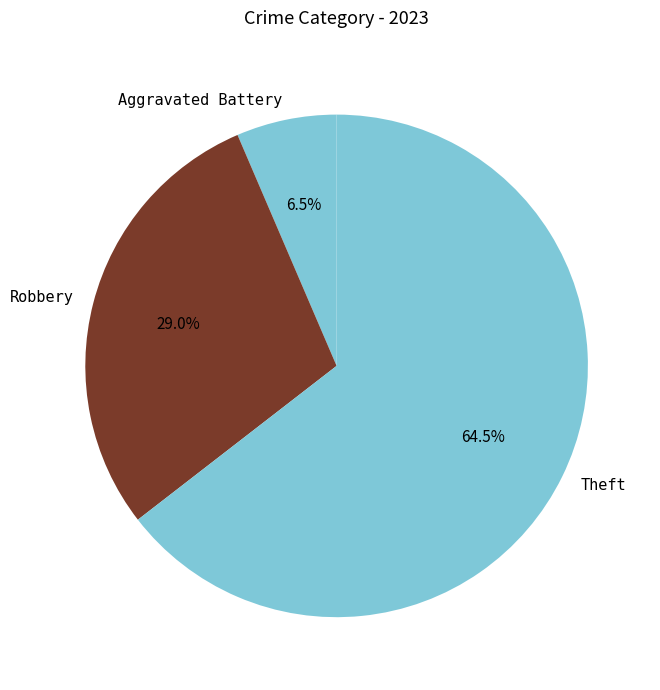

What percentage is NOT represented by Theft?

35.5%